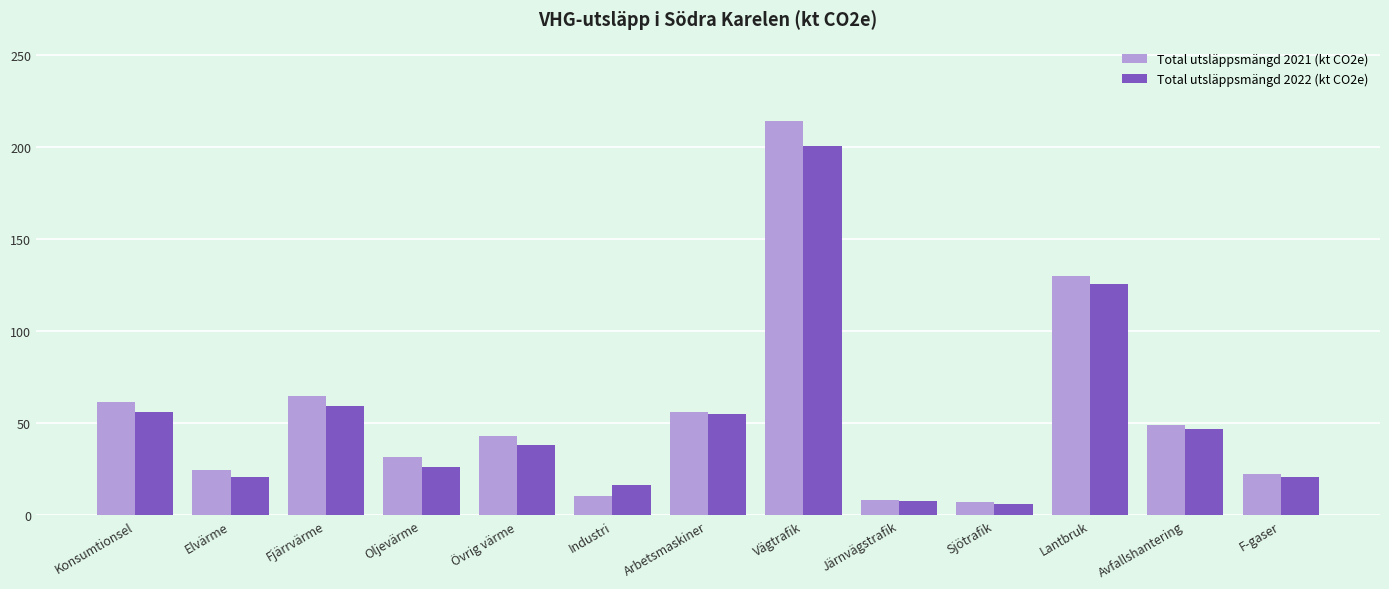

What is the sum of all Total utsläppsmängd 2022 (kt CO2e) values?

681.0